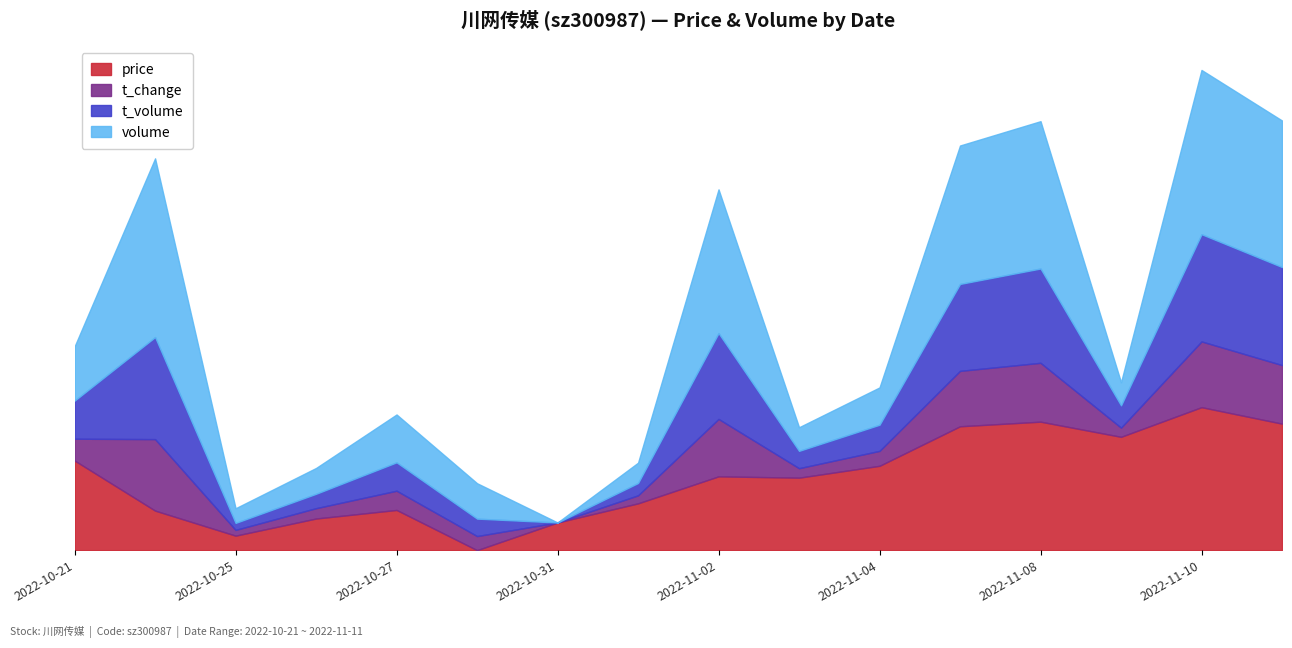

What are all the series names shown in the legend?

price, t_change, t_volume, volume